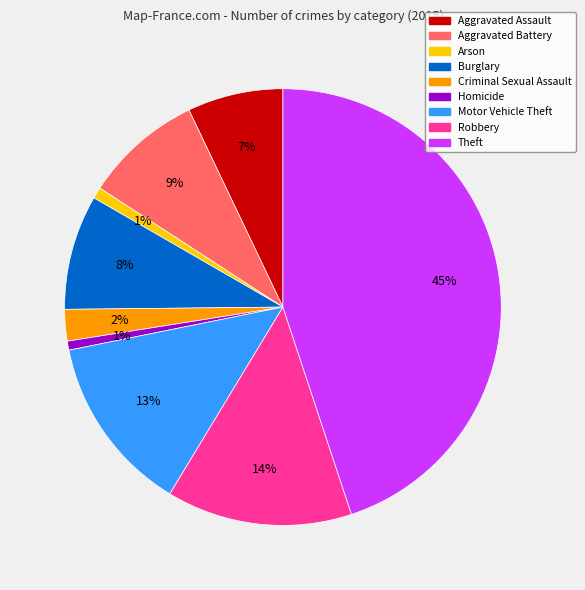

Which has a higher value, Aggravated Battery or Theft?

Theft